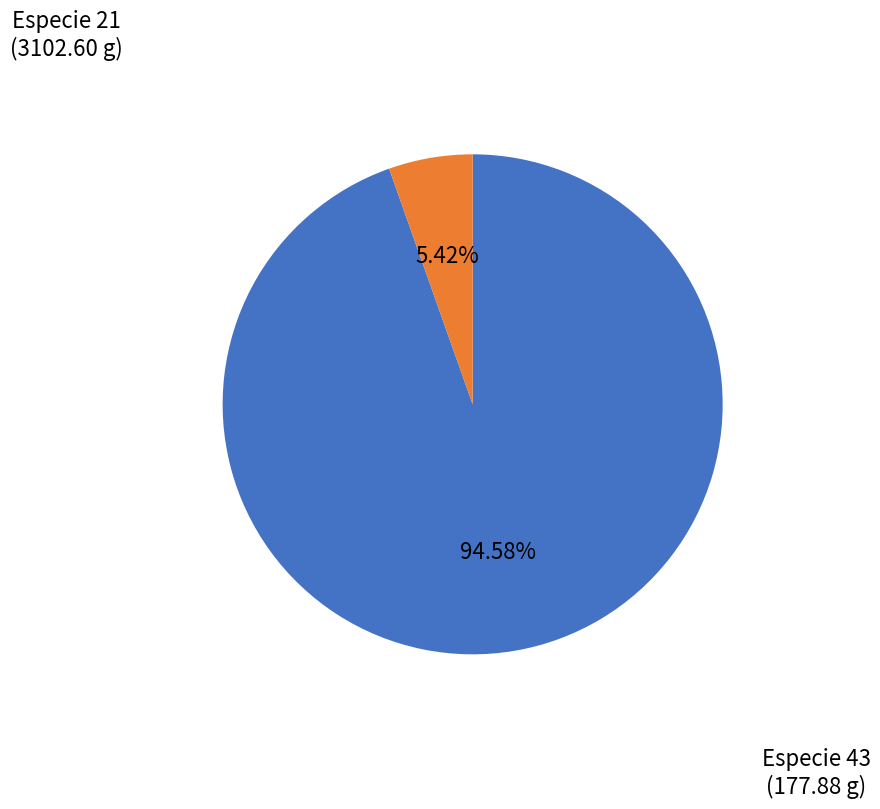

Is the sum of Especie 21 and Especie 43 greater than half?

Yes